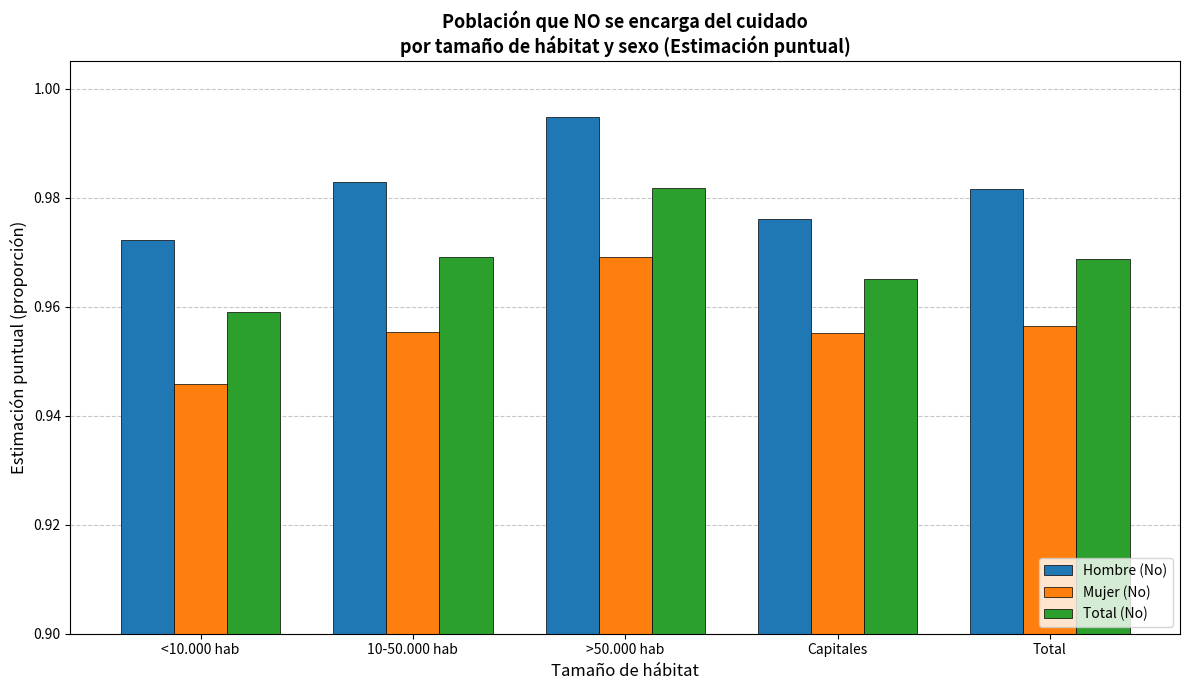

The value of Hombre (No) at Capitales is 0.7. True or false?

False